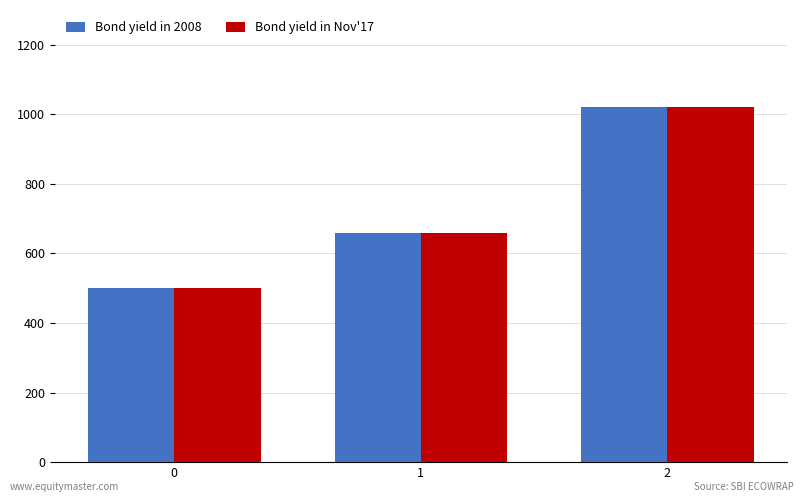

What are all the series names shown in the legend?

Bond yield in 2008, Bond yield in Nov'17